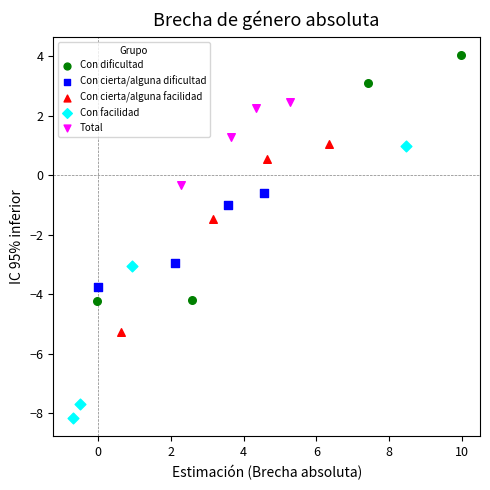

Which series has the largest Y range (max minus min)?

Con facilidad